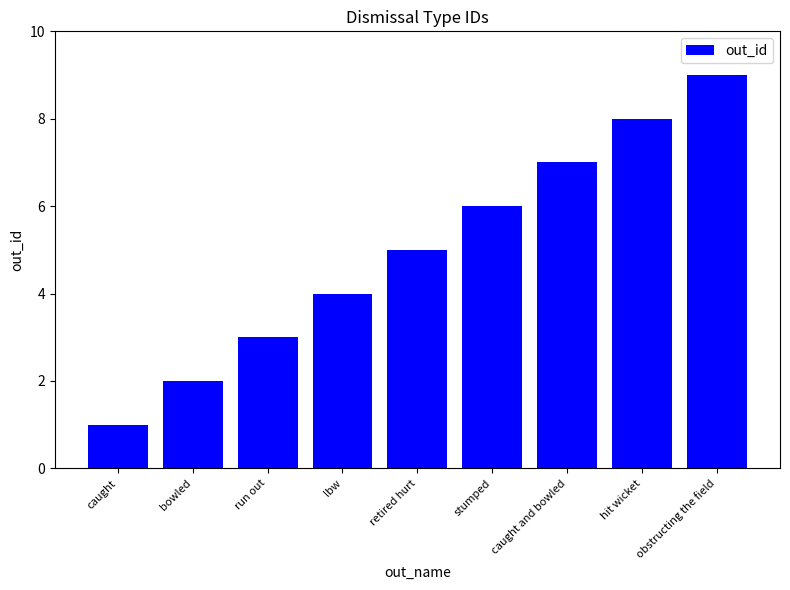

List the labels in order of value, smallest first.

caught, bowled, run out, lbw, retired hurt, stumped, caught and bowled, hit wicket, obstructing the field